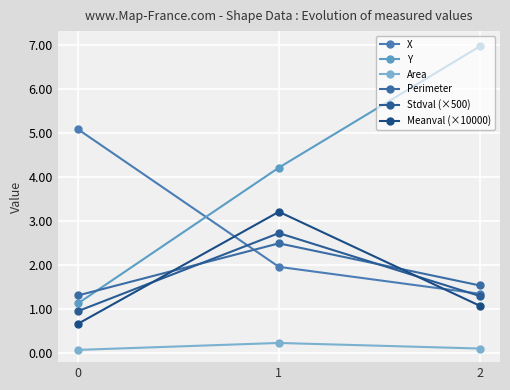

At which label does Meanval (×10000) reach its peak?

1